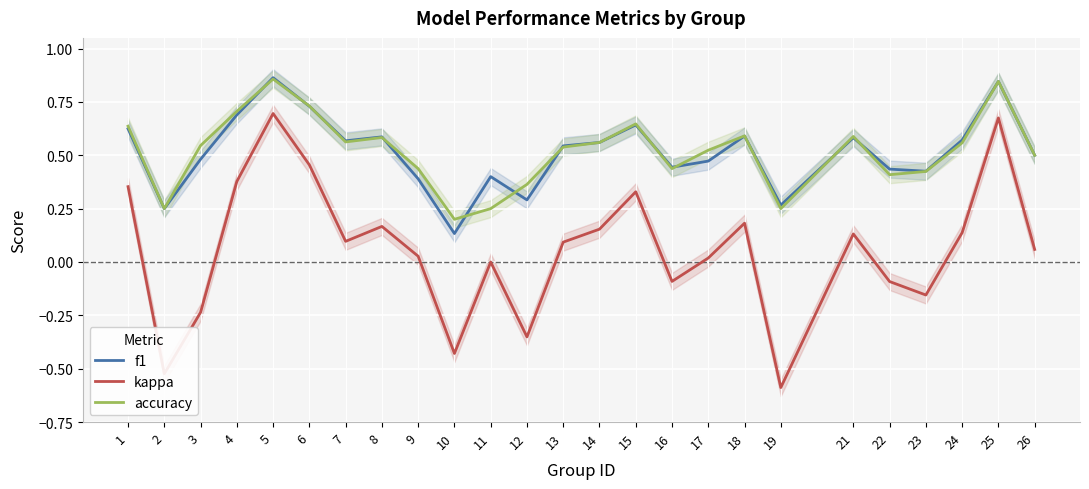

Which series has the largest total across all categories?

accuracy